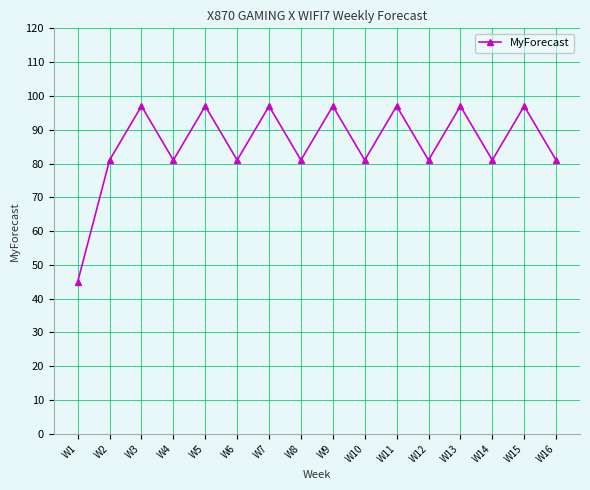

At which category does the data reach its first local valley?

W4